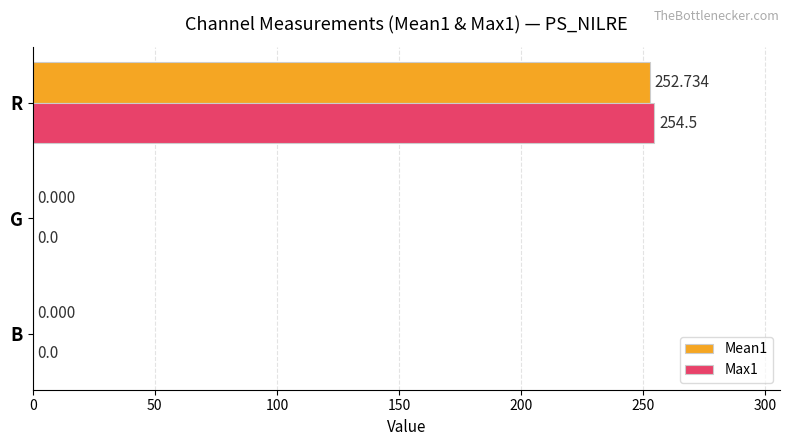

At which category is the sum across all series the highest?

R